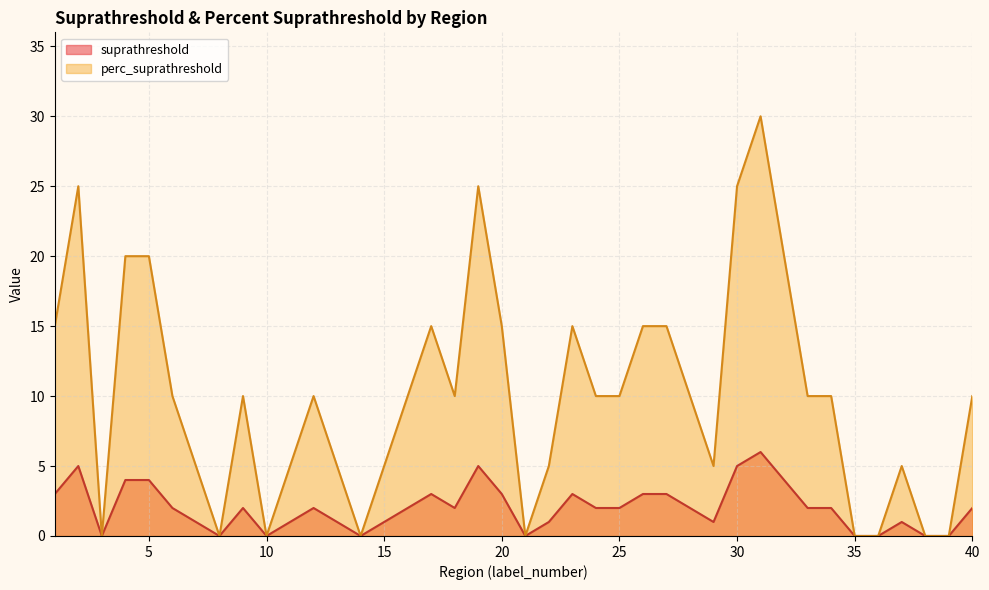

What is the value of the perc_suprathreshold point at the 25th from the left?

10